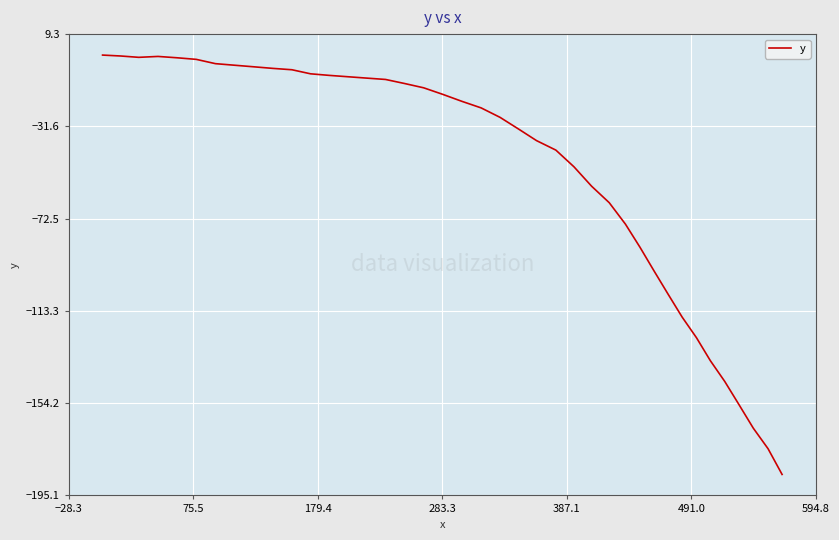

What is the difference between the maximum and minimum values?

185.8